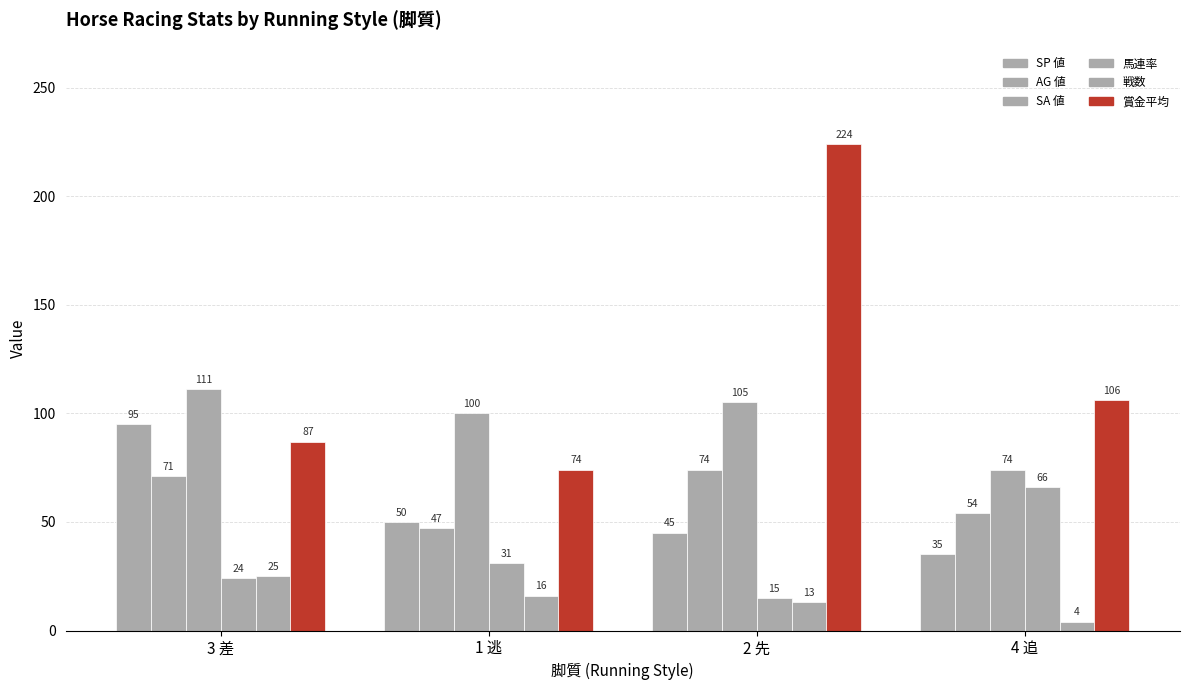

Does the chart contain stacked bars?

No